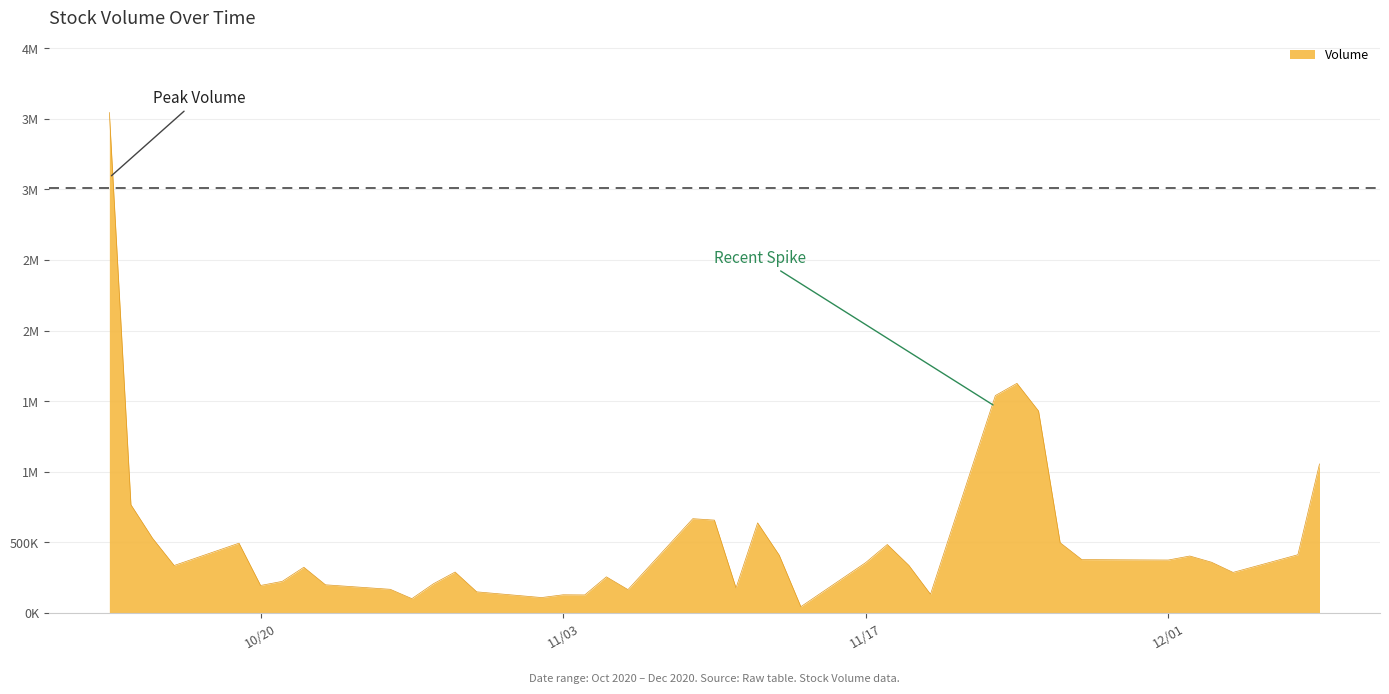

Does the chart display data point markers on the line(s)?

No